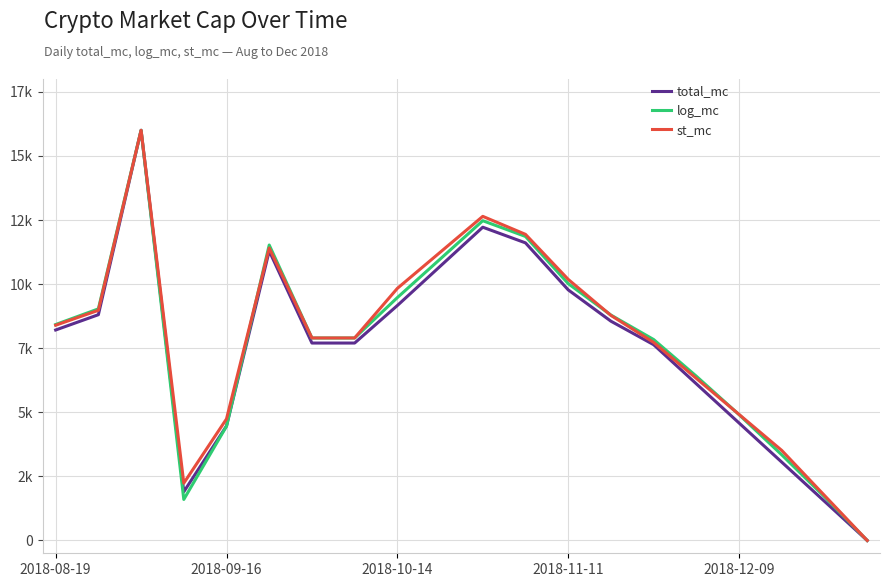

What are all the series names shown in the legend?

total_mc, log_mc, st_mc